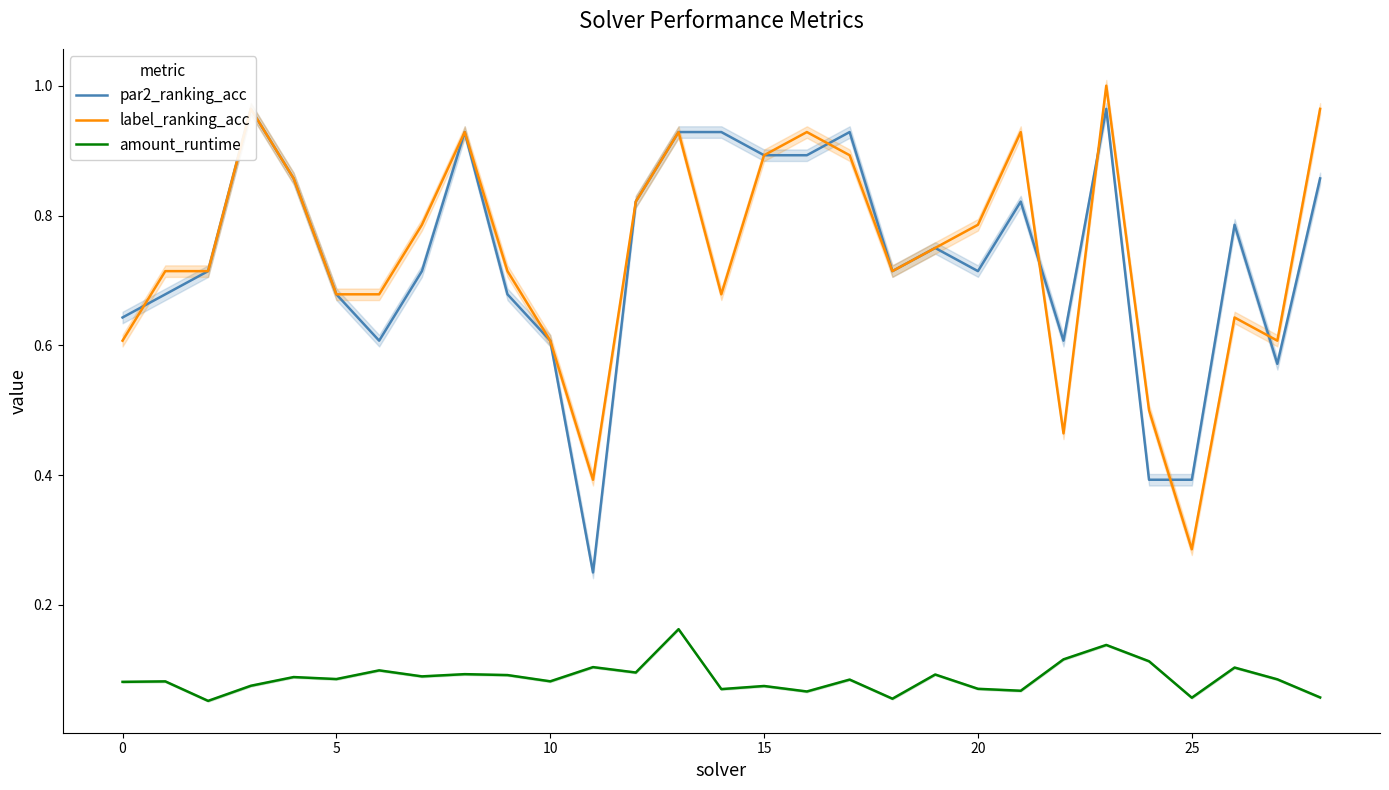

True or false: amount_runtime and label_ranking_acc intersect in this chart.

False